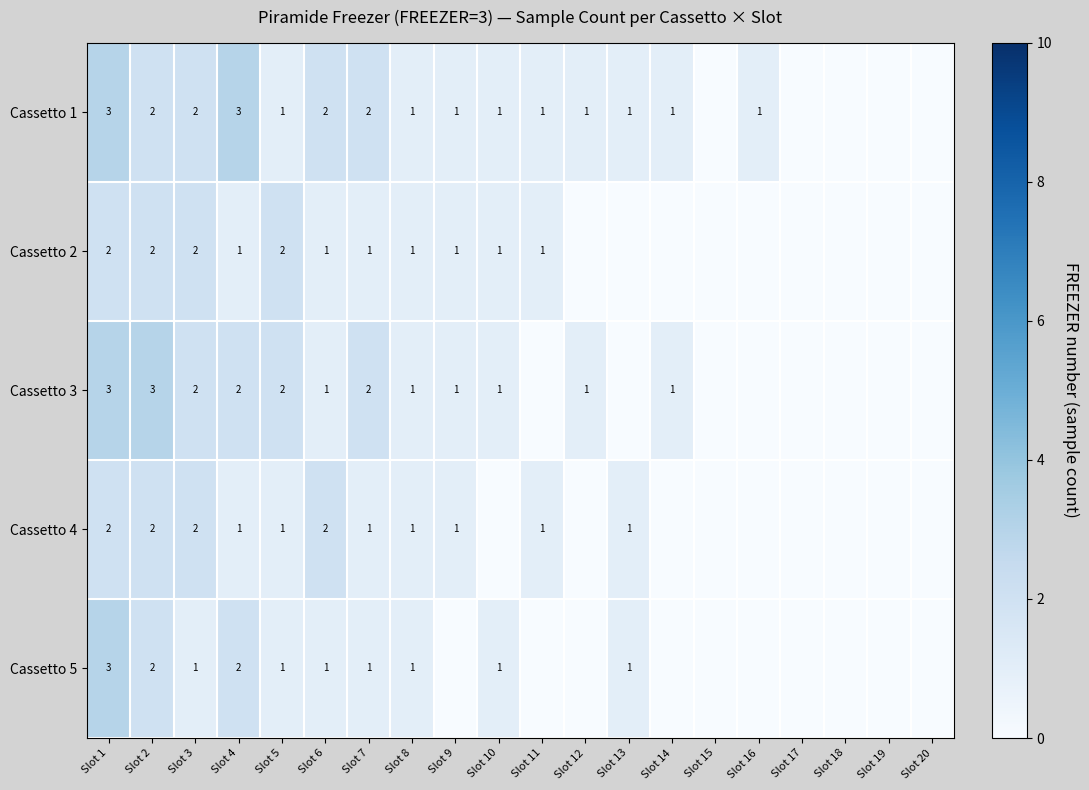

Is it true that Cassetto 3 equals 3 at Slot 4?

False